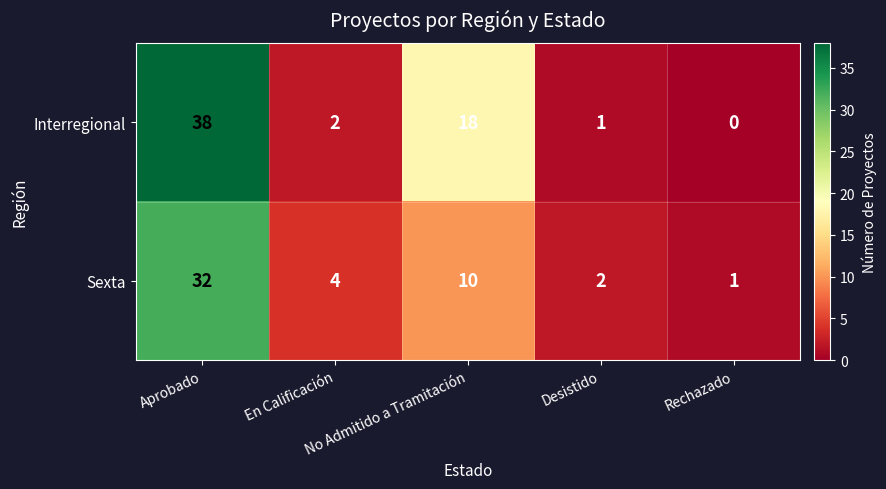

Count the number of categories in the chart.

5